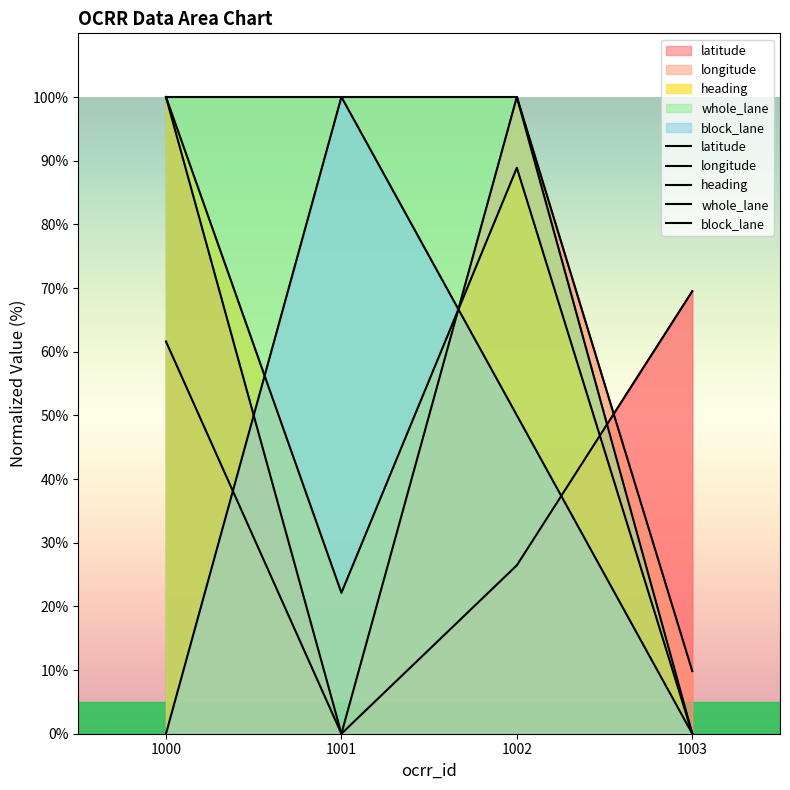

What is the difference between the whole_lane values at 1001 and 1003?

100.0